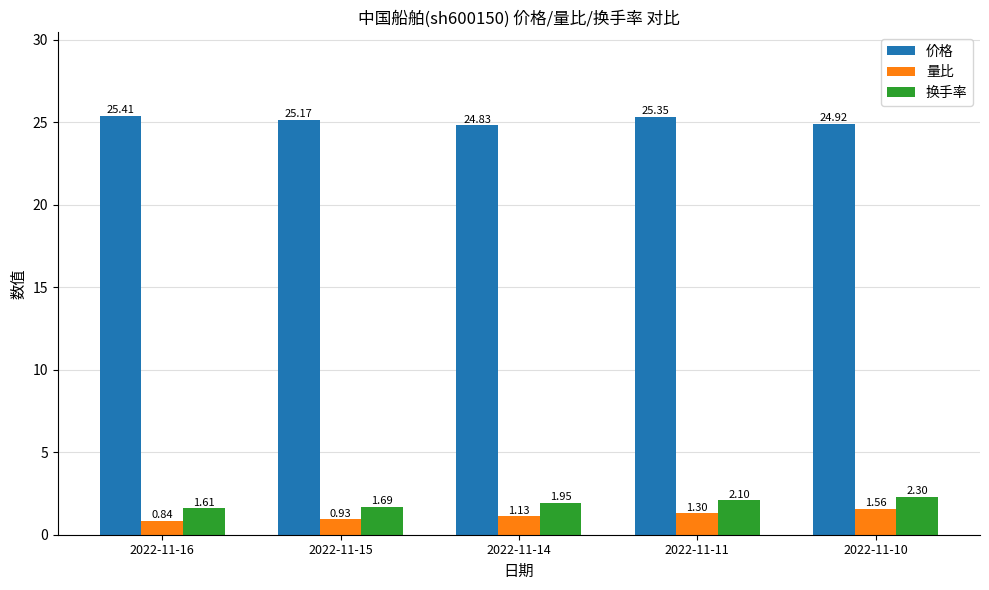

What is the average value of the 价格 series?

25.1